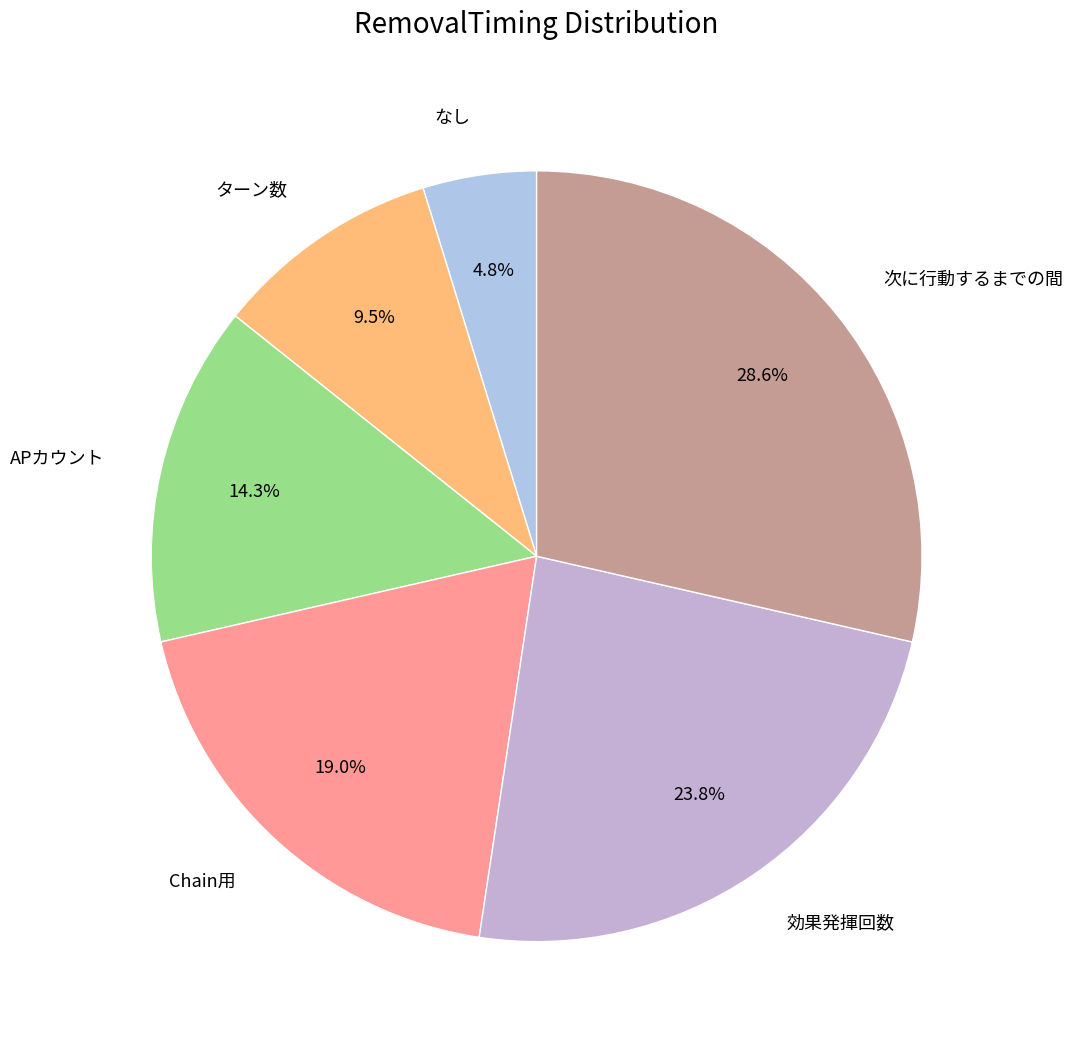

What is the ratio of the value at なし to the value at ターン数?

0.5